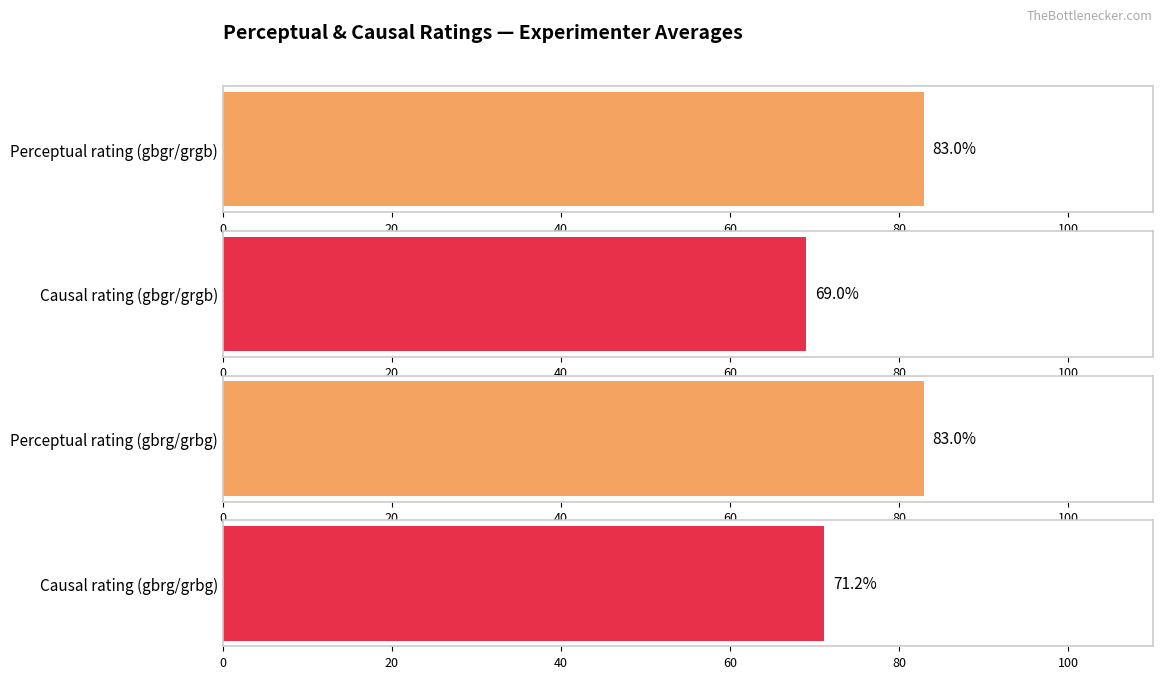

Which series has the widest spread of values?

perceptual.rating (gbgr/grgb)